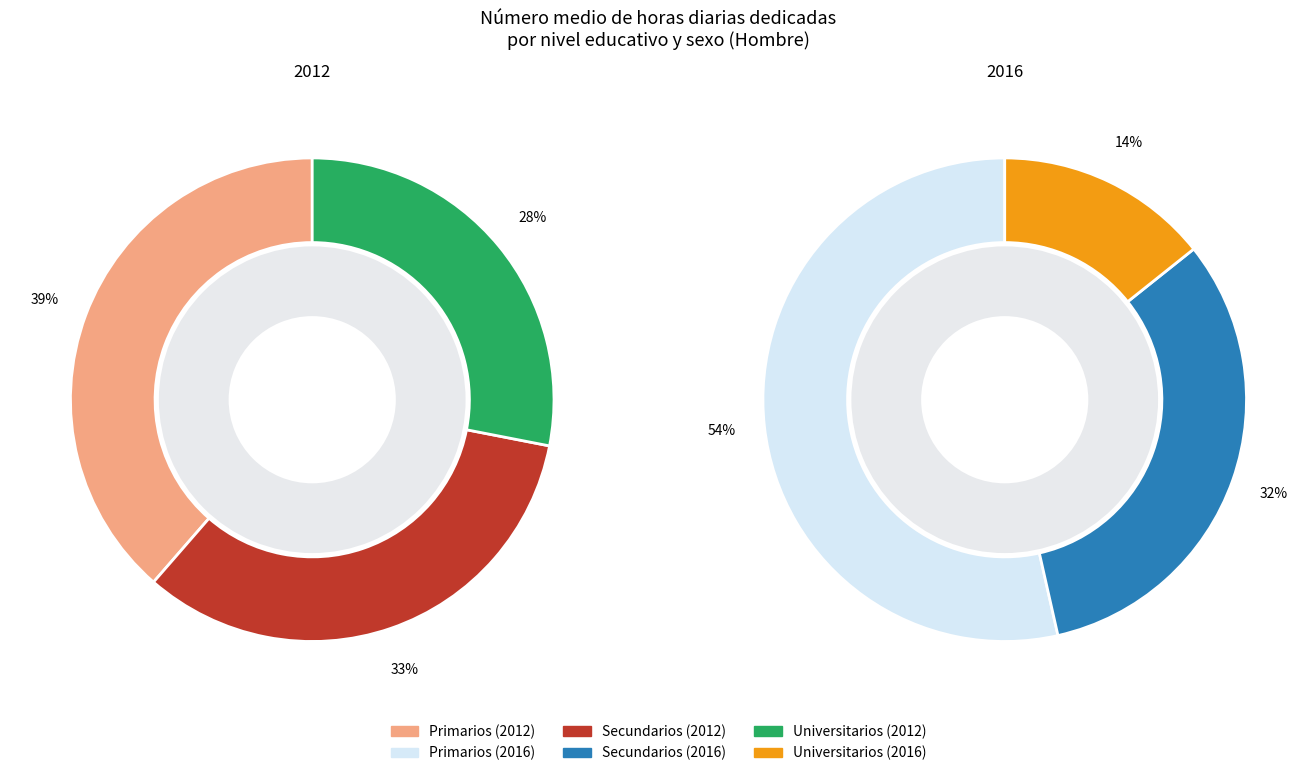

Which series has the largest range (max minus min)?

Hombre 2016